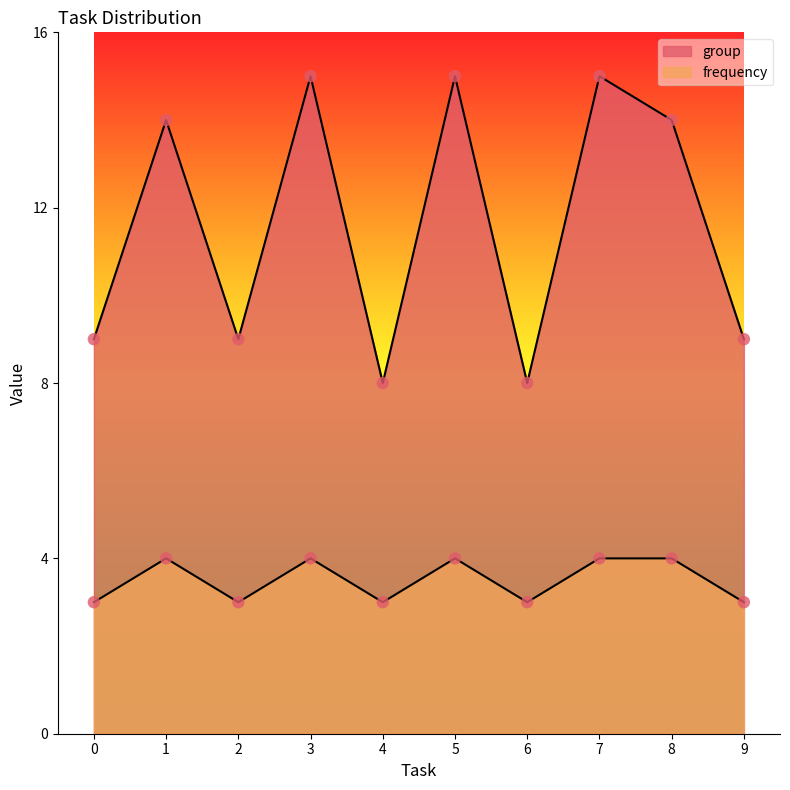

What are all the series names shown in the legend?

group, frequency